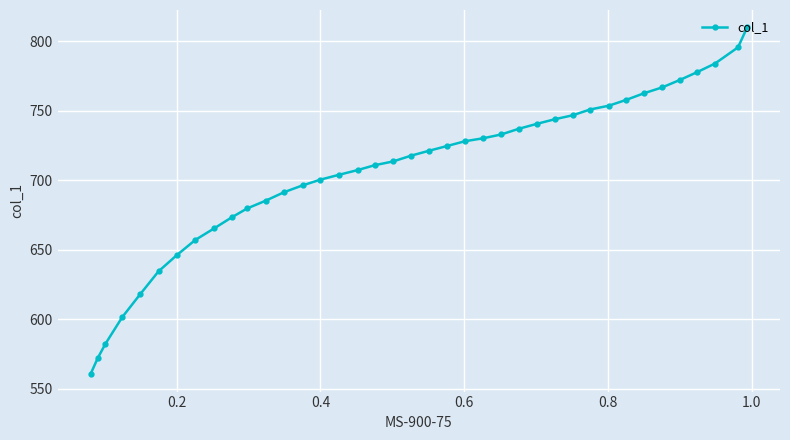

Reading left to right, list all the values displayed in this chart.

560.6	572.2	582.5	601.7	618.1	634.6	646.2	657.2	665.4	673.7	679.8	685.3	691.5	696.3	700.5	703.9	707.4	710.8	713.6	717.7	721.2	724.6	728.1	730.2	732.9	737.1	740.5	744.0	746.8	750.9	753.7	757.8	762.6	766.7	772.3	777.8	783.9	795.6	810.0